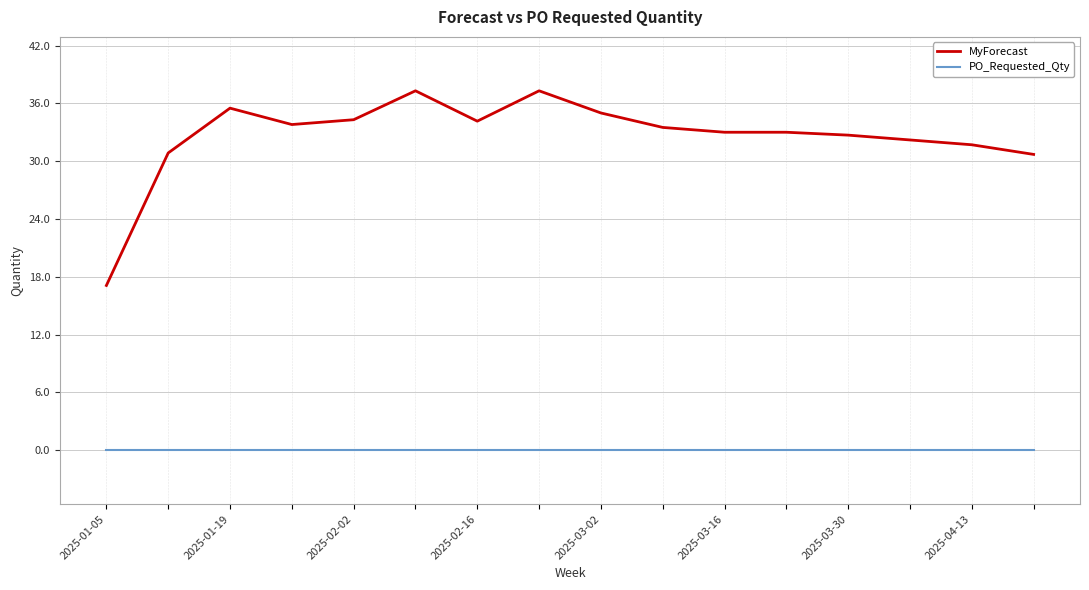

True or false: MyForecast and PO_Requested_Qty intersect in this chart.

False